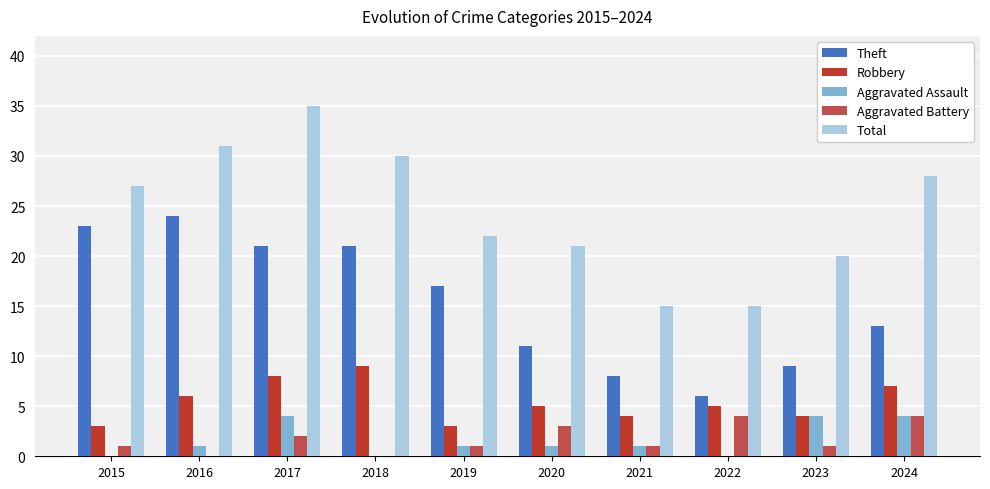

How many Aggravated Assault values are between 0 and 4?

10